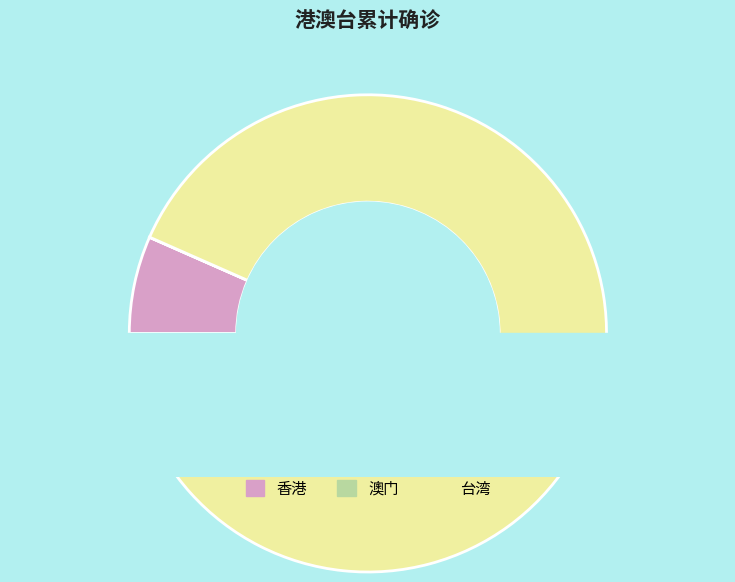

Is there a majority slice in this chart?

Yes